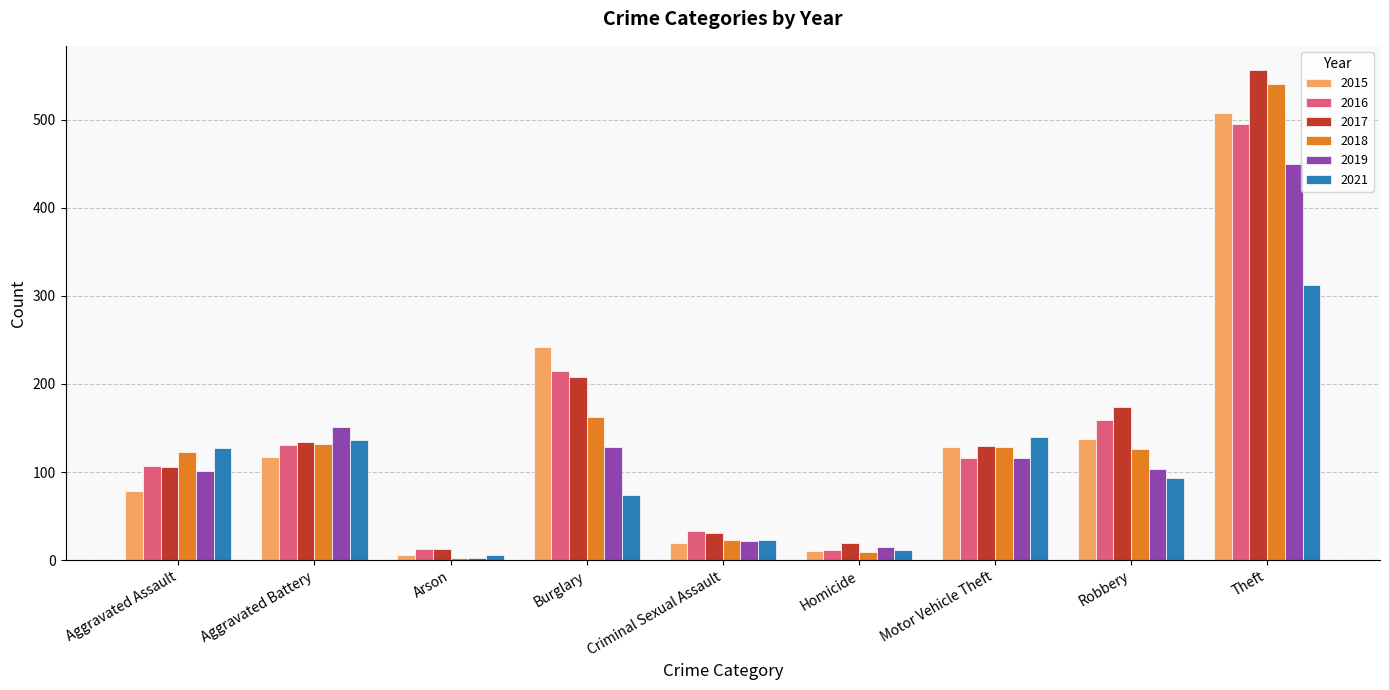

How many distinct data groups are displayed?

6